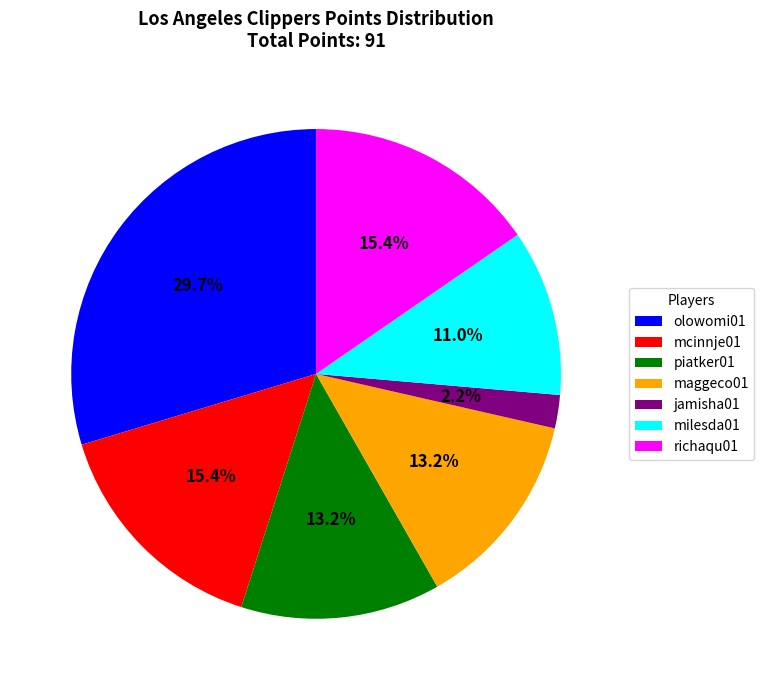

How much of the chart is everything except piatker01?

86.8%